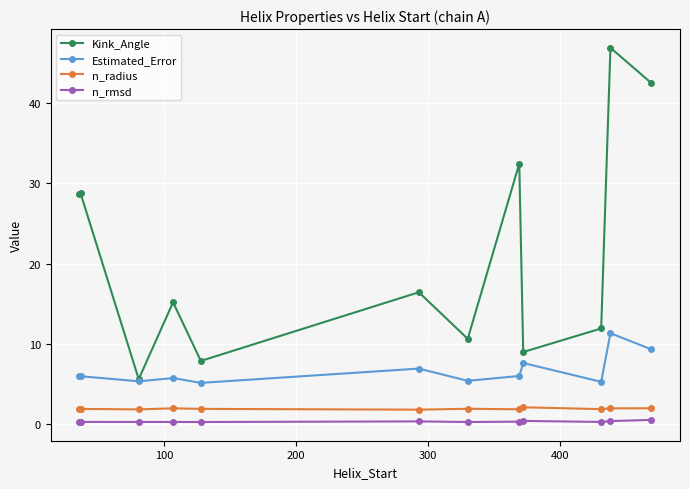

At how many categories does at least one series exceed 38?

2